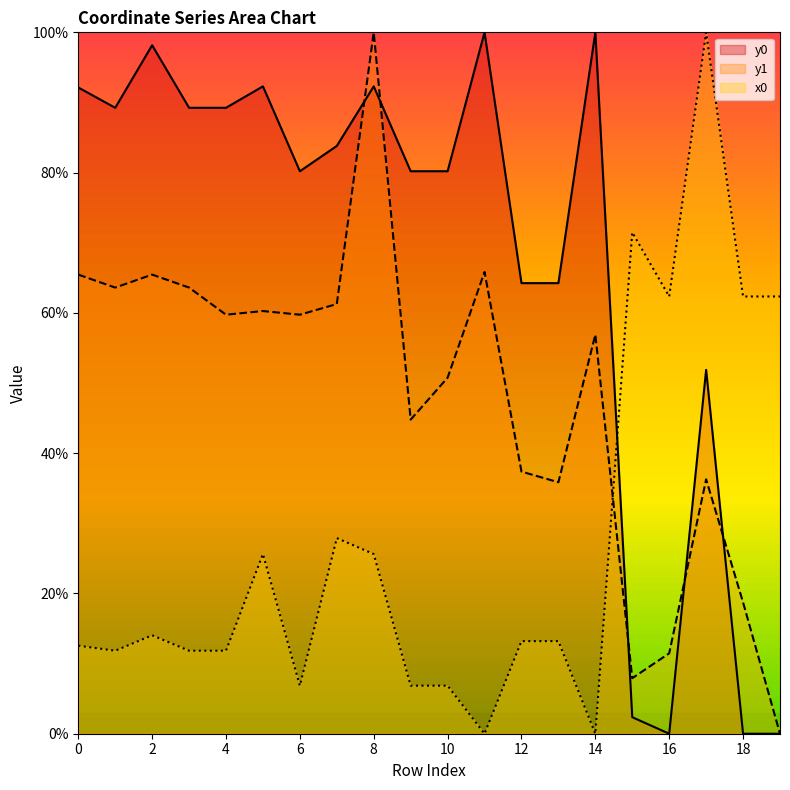

What is the difference between the maximum and minimum values in the y1 series?

100.0